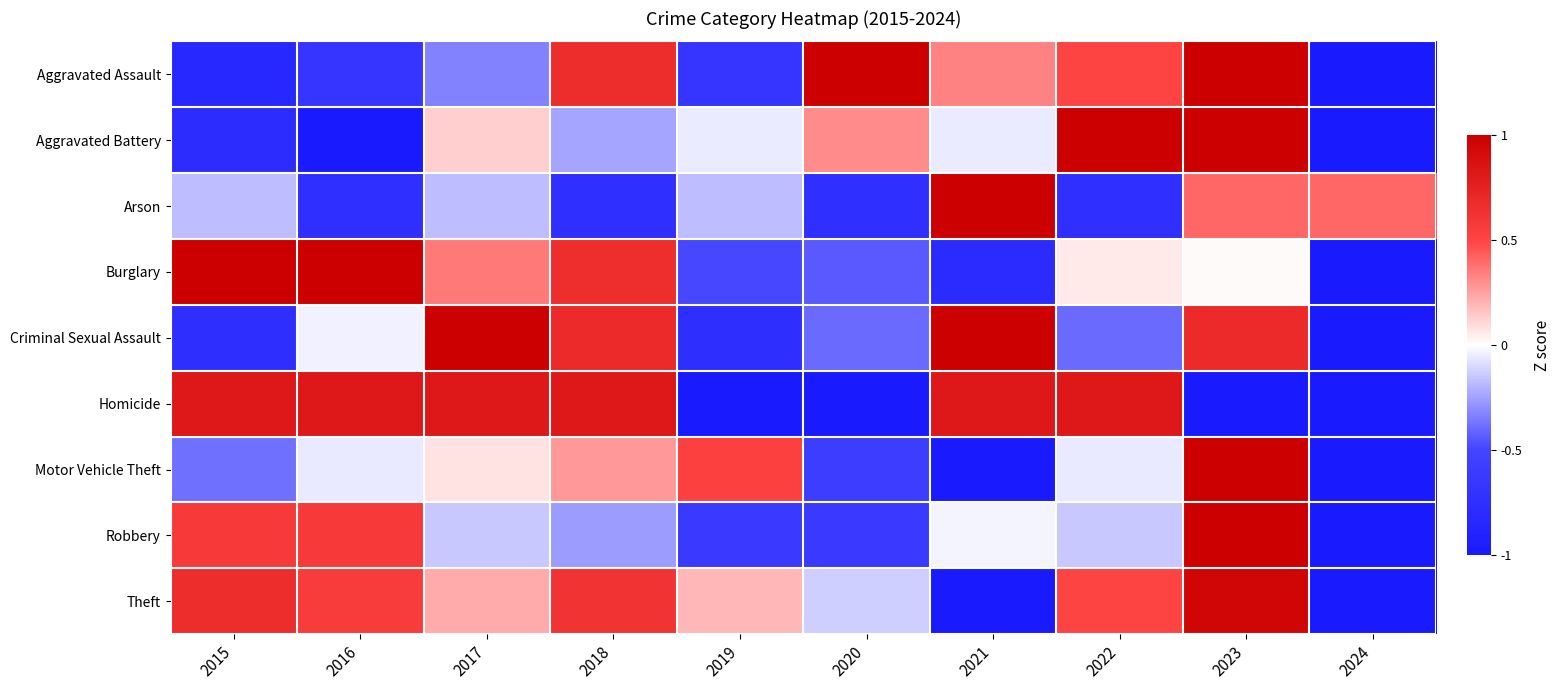

What is the maximum value shown in the chart?

1.0